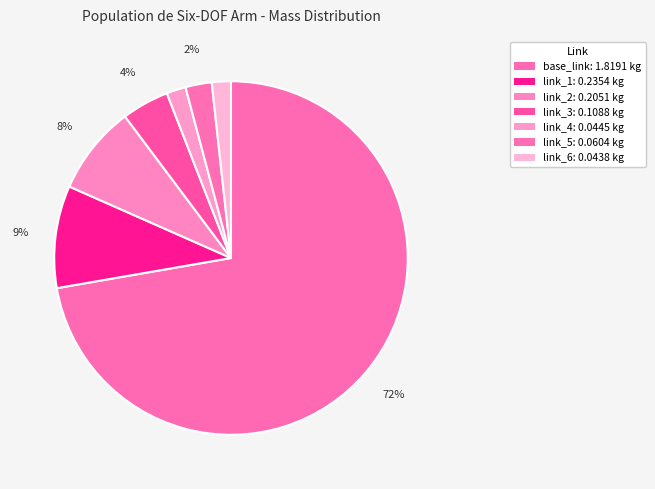

What is the total percentage of base_link and link_5?

74.7%